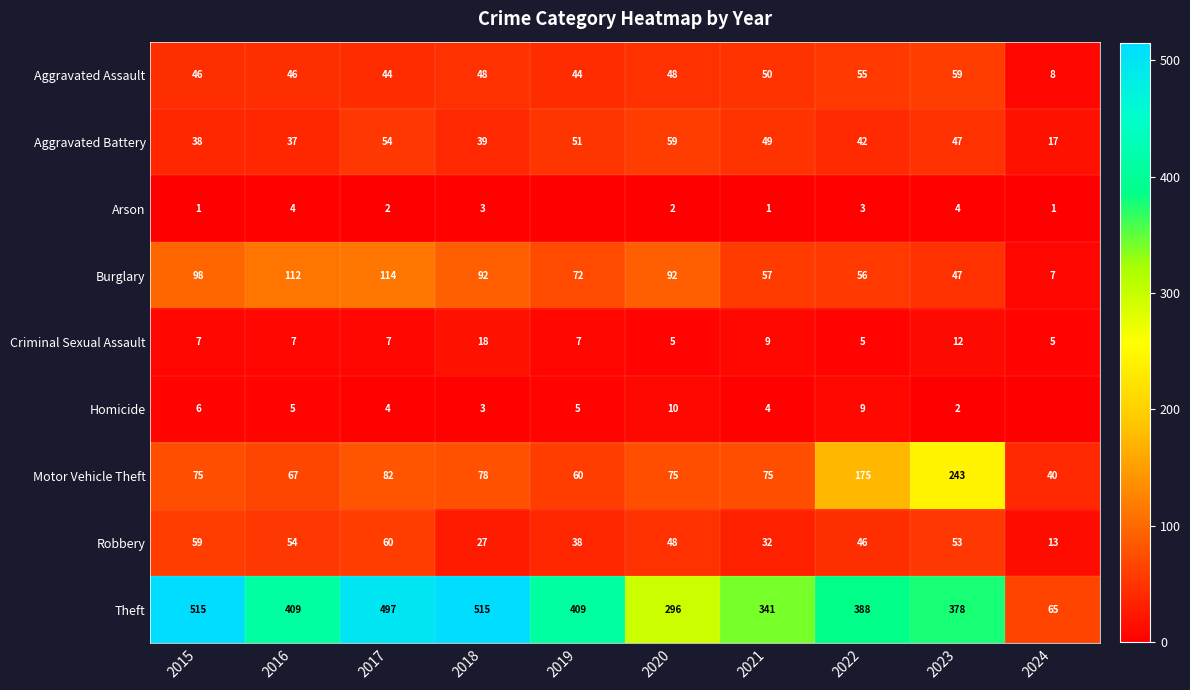

How many series are shown in this chart?

9